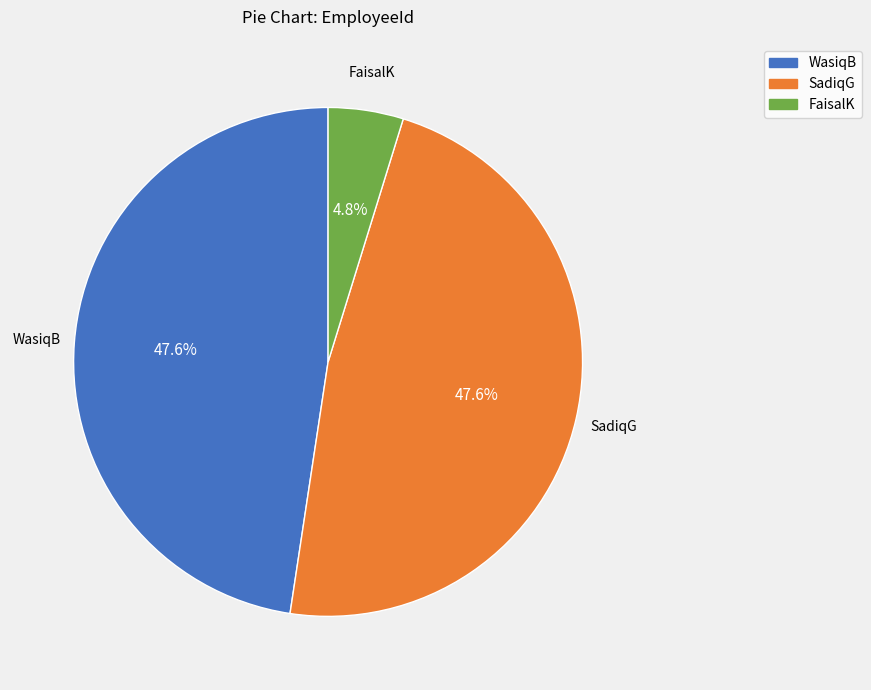

To the nearest percent, what is the difference between the SadiqG and FaisalK slice percentages?

43%